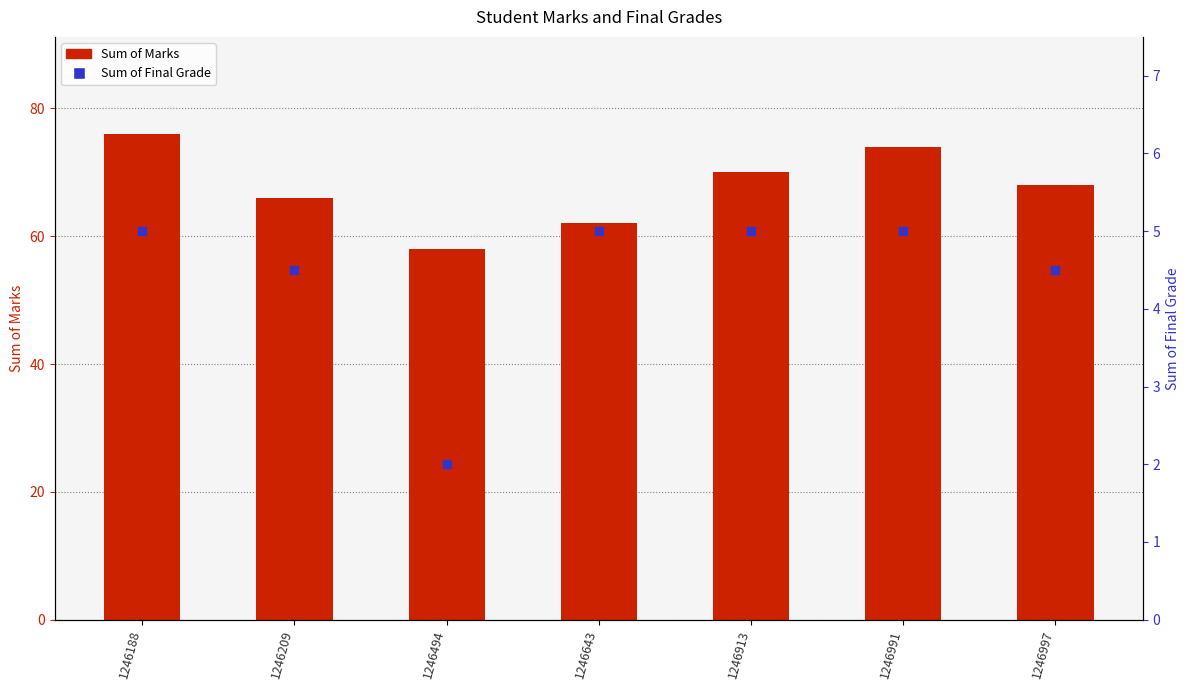

What is the total value across all series at 1246209?

70.5